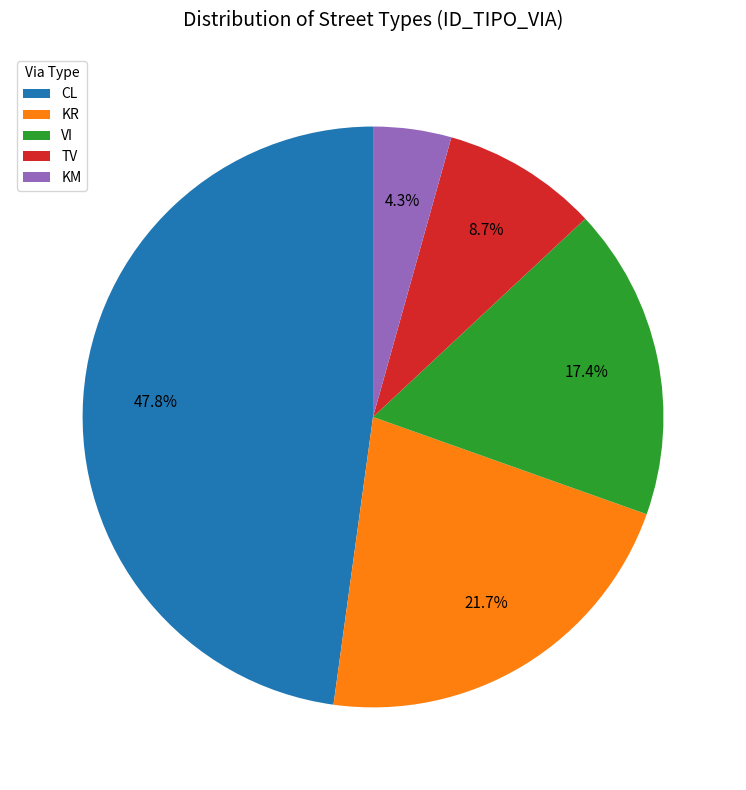

Rank the categories by value from highest to lowest.

CL, KR, VI, TV, KM